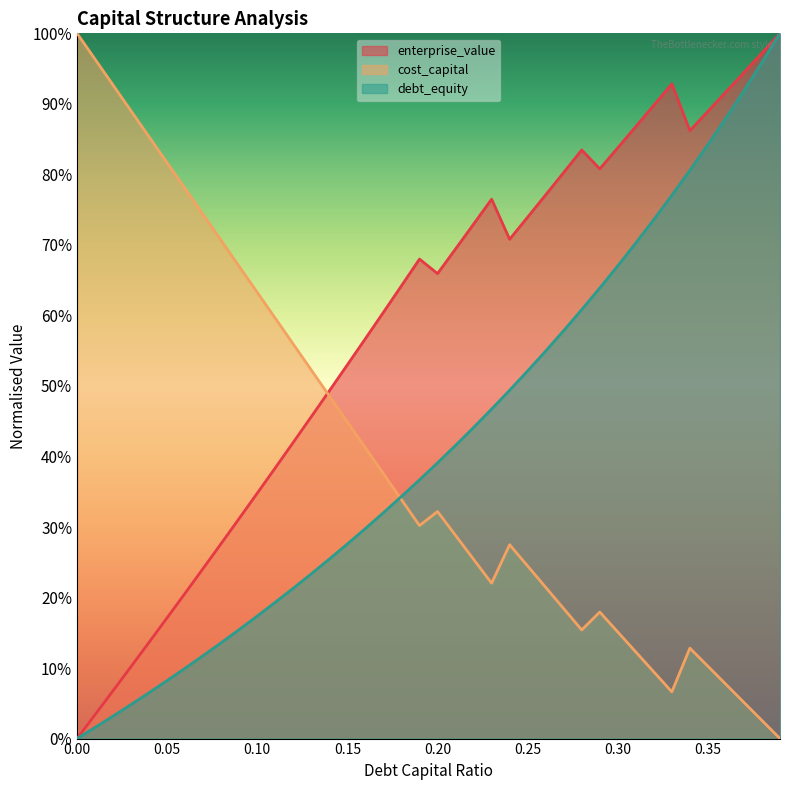

At which category does cost_capital reach its first local valley?

0.19